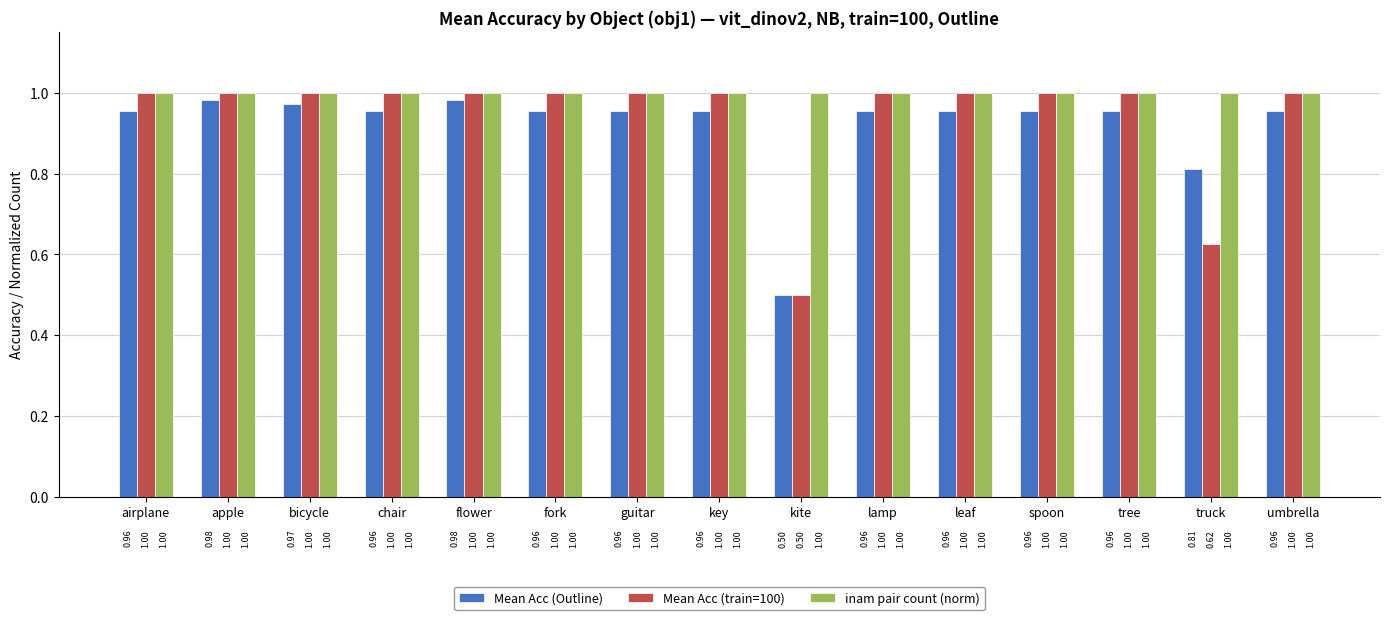

What is the sum of all Mean Acc (train=100) values?

14.1